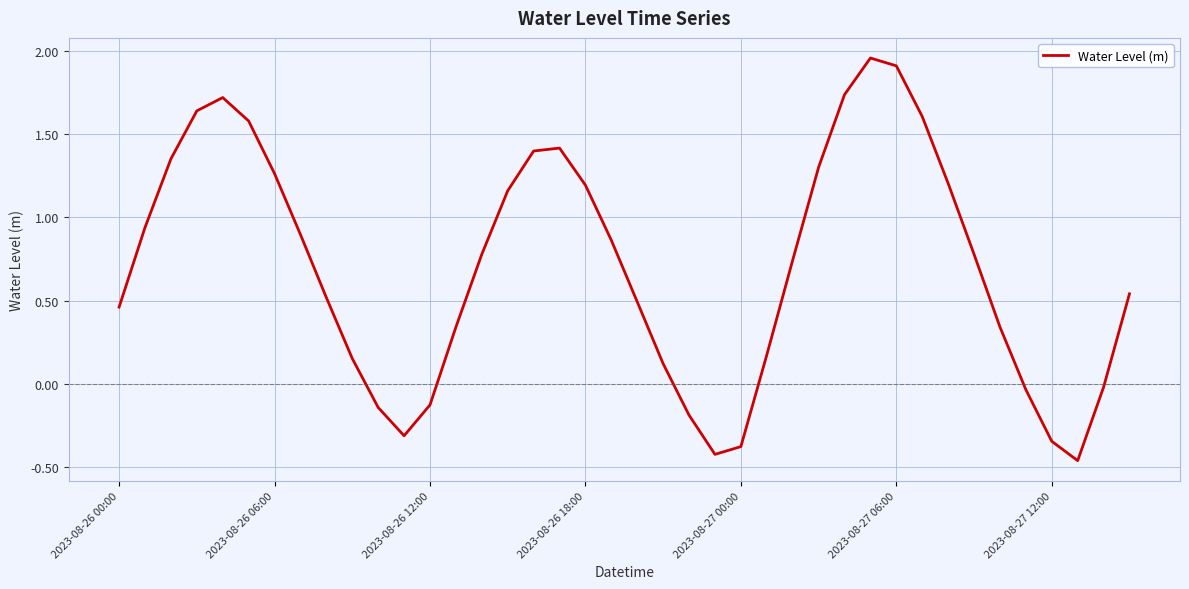

What is the difference between the maximum and minimum values?

2.4